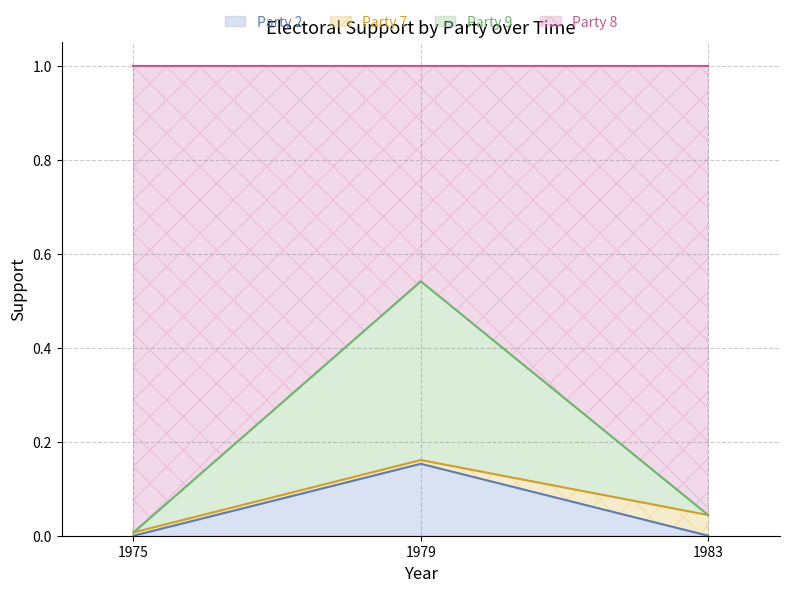

The Party 2 series shows -0.1 at 1975. True or false?

False